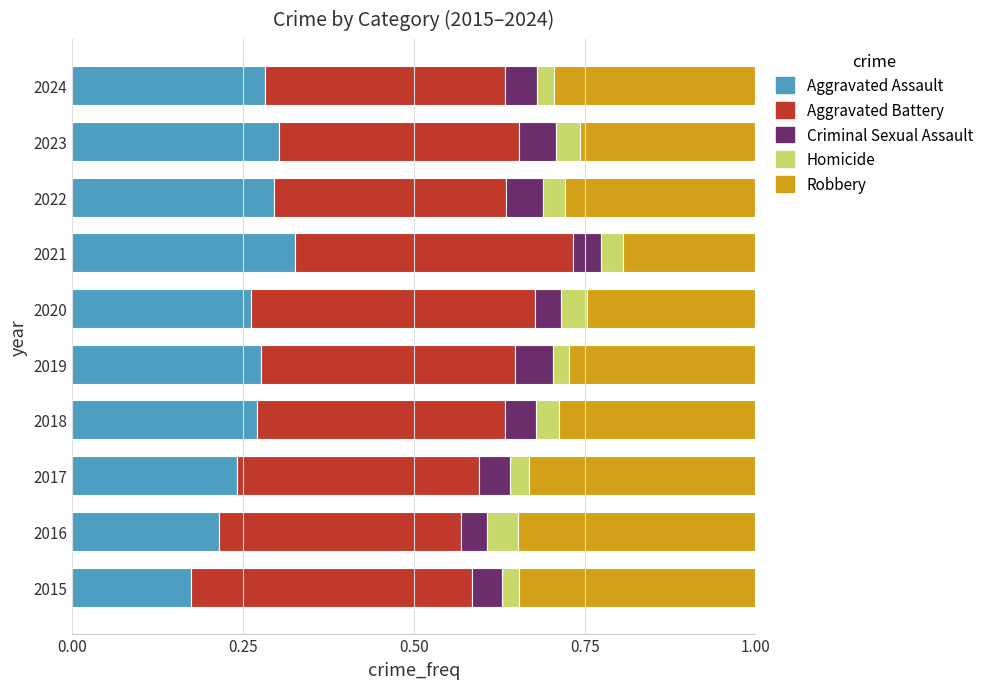

At which label does Aggravated Assault reach its minimum?

2015